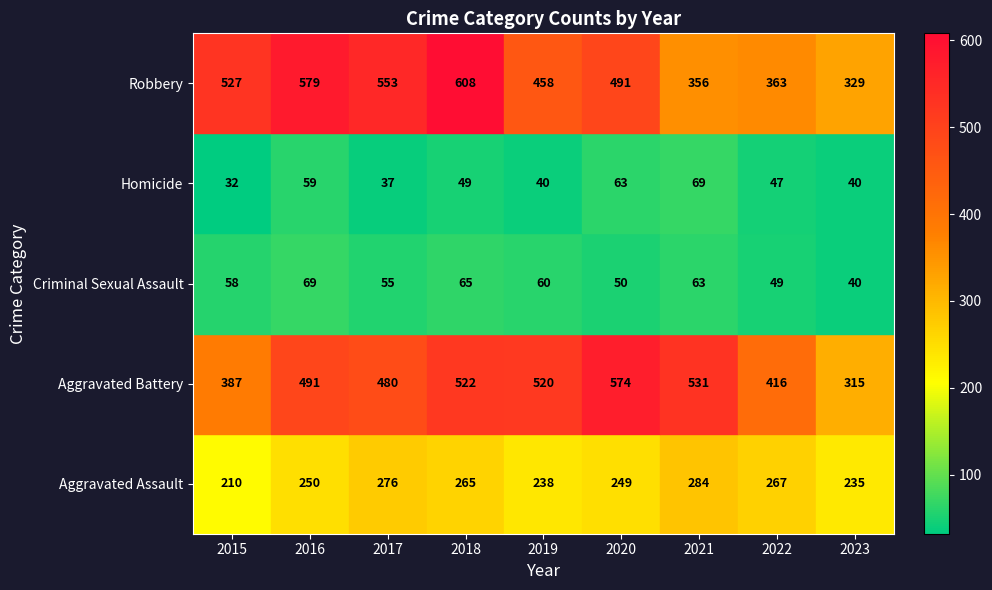

Is it true that Robbery equals 491 at 2020?

True